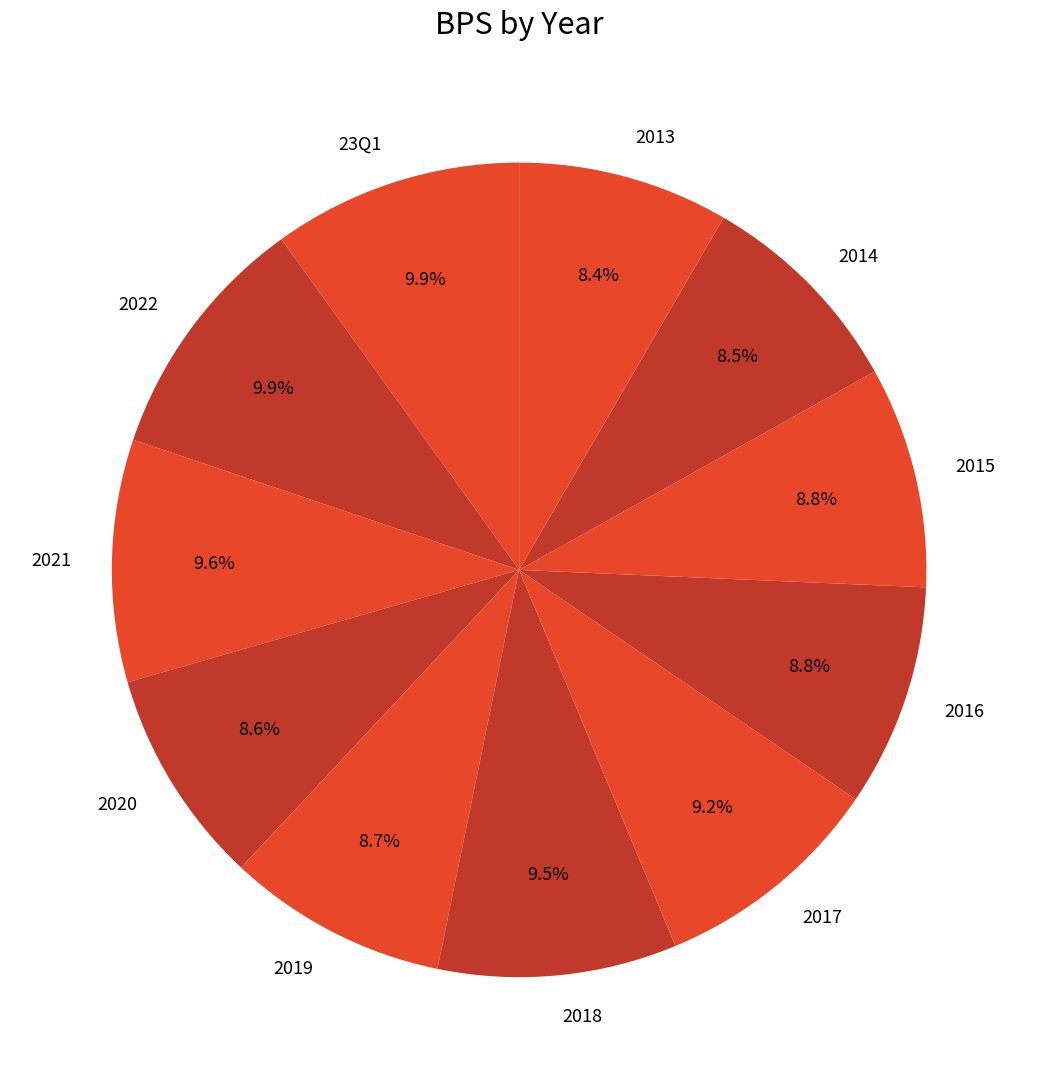

Is there any slice that represents more than half of the pie?

No